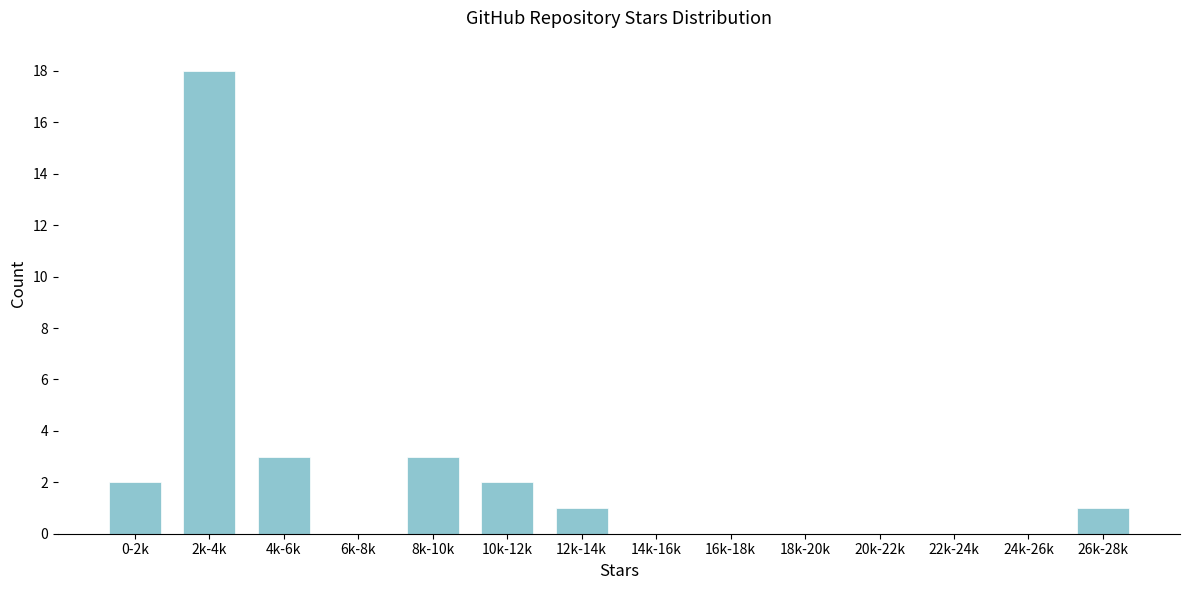

Reading left to right, what are all the values shown in this chart?

0-2k=2	2k-4k=18	4k-6k=3	6k-8k=0	8k-10k=3	10k-12k=2	12k-14k=1	14k-16k=0	16k-18k=0	18k-20k=0	20k-22k=0	22k-24k=0	24k-26k=0	26k-28k=1